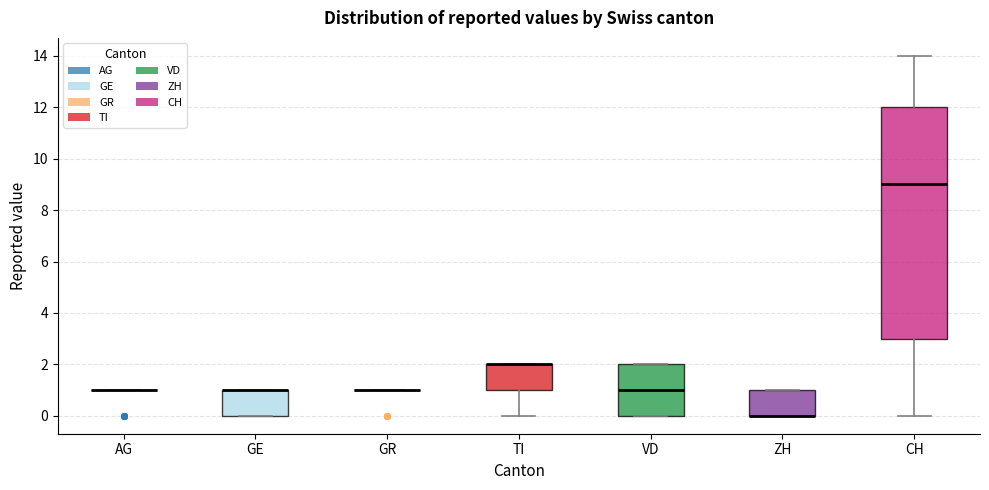

Where does the median line of the box for VD sit on the y-axis? The values are not printed on the chart, so give them approximately, as read against the axis.

1